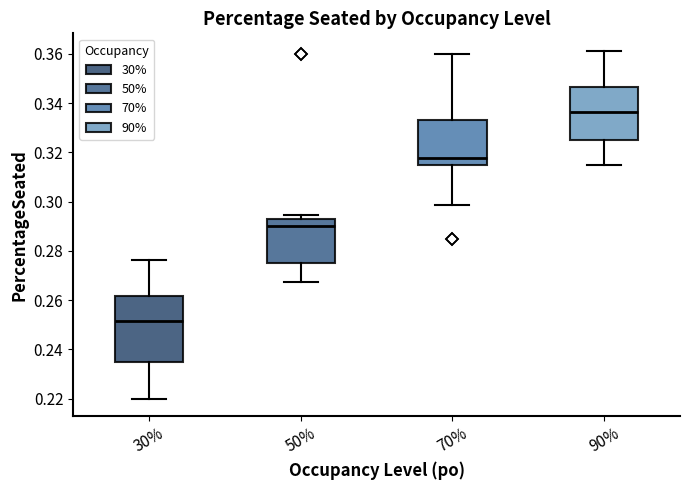

Which box's median line is the lowest?

30%